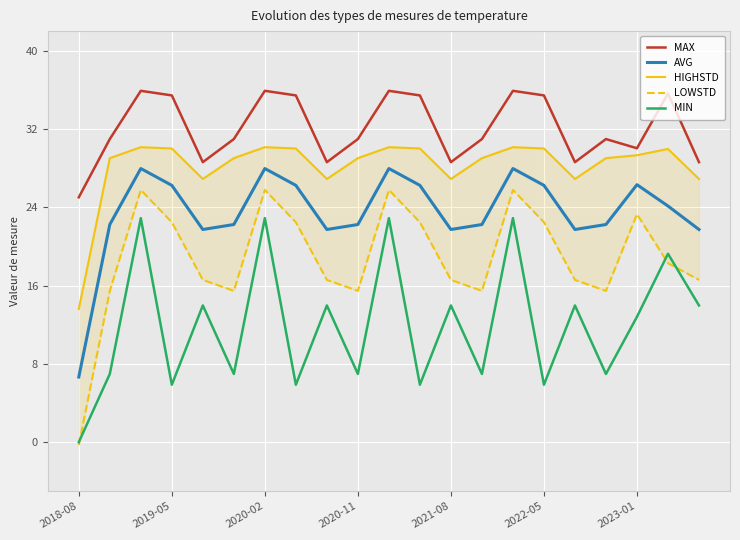

How many categories are shown in the chart?

21